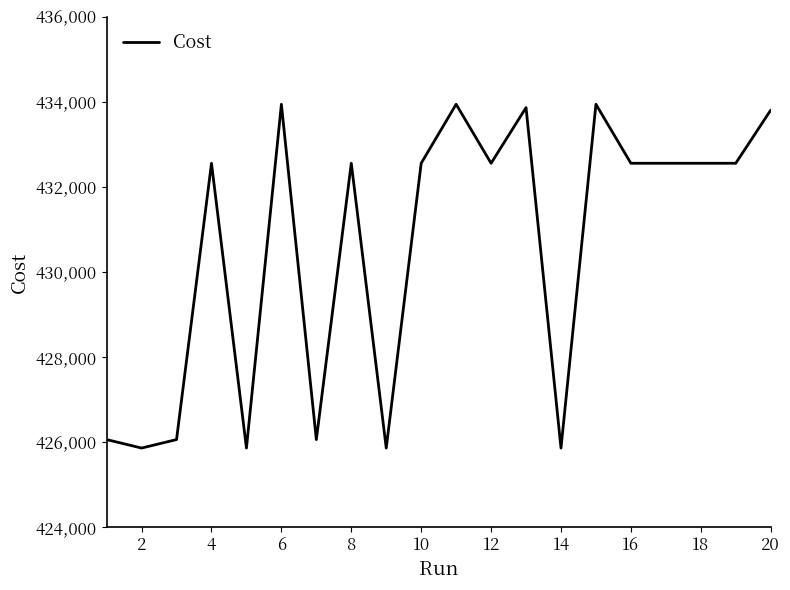

What is the difference between the maximum and minimum values?

8083.0